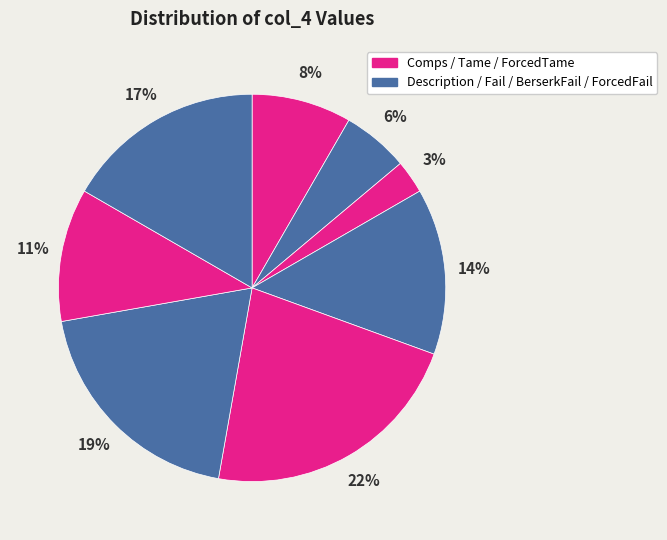

To the nearest percent, what is the average slice percentage?

12%